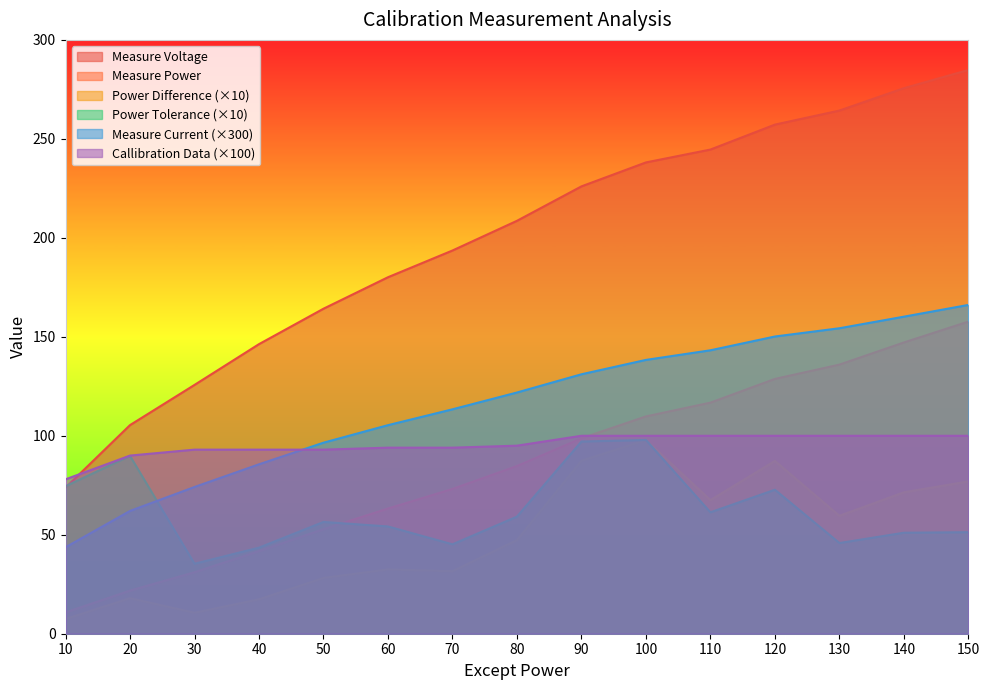

What is the difference between the highest and lowest values at 140?

224.6